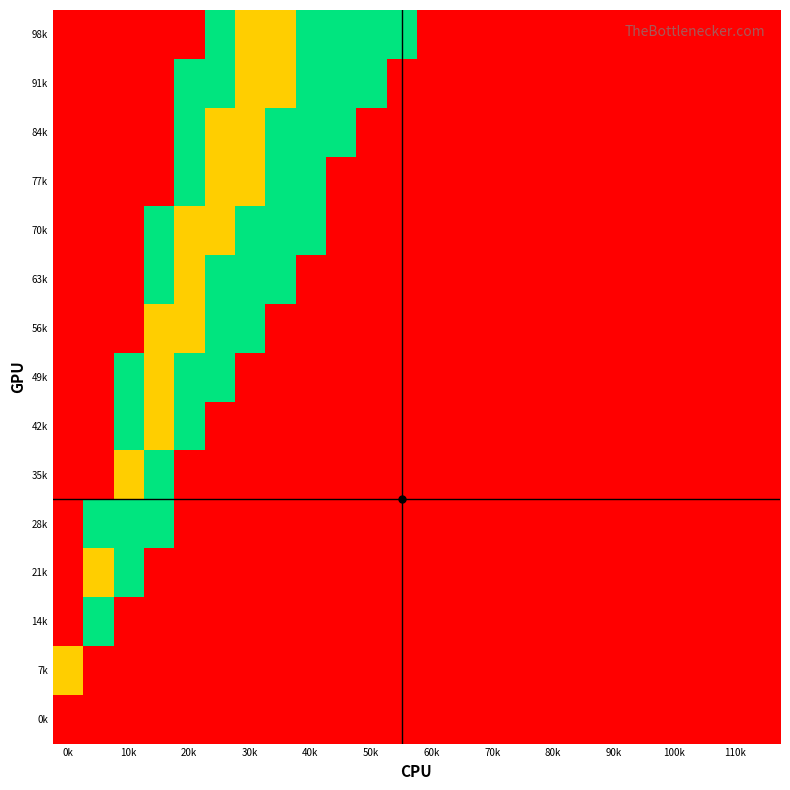

At which category does the chart reach its peak across all series?

0k